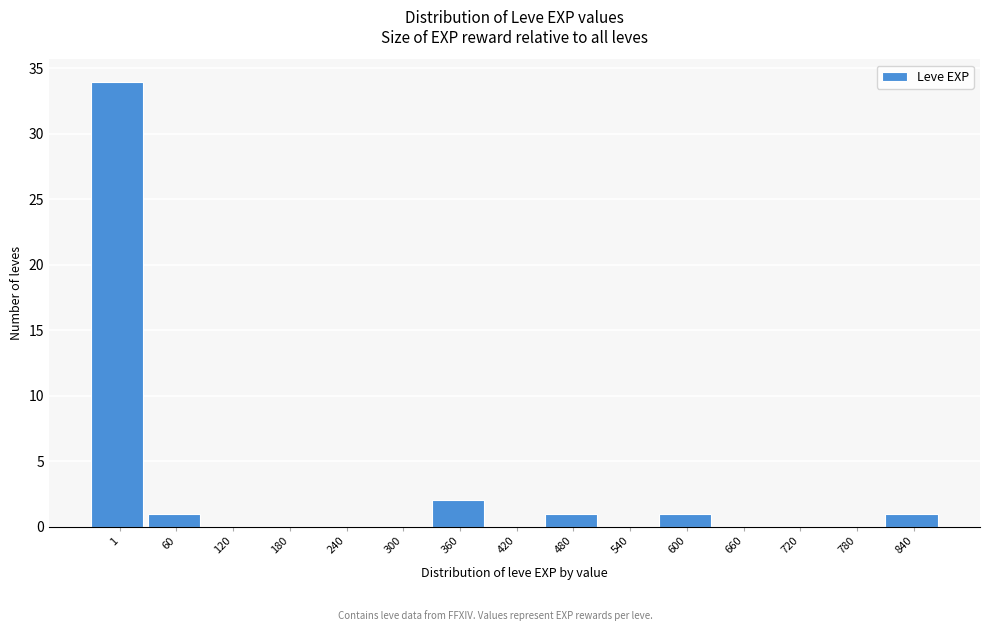

Reading left to right, list all the values displayed in this chart.

1=34	60=1	120=0	180=0	240=0	300=0	360=2	420=0	480=1	540=0	600=1	660=0	720=0	780=0	840=1